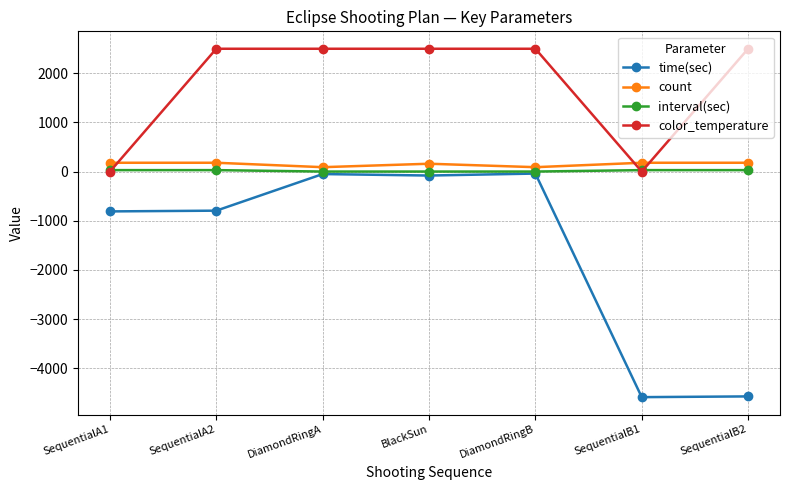

Does the chart display data point markers on the line(s)?

Yes